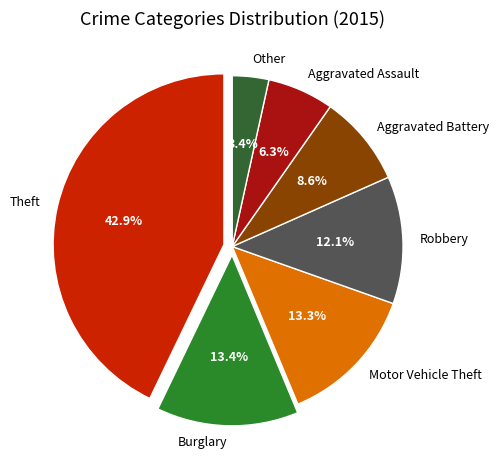

What is the total percentage of Other and Theft?

46.3%